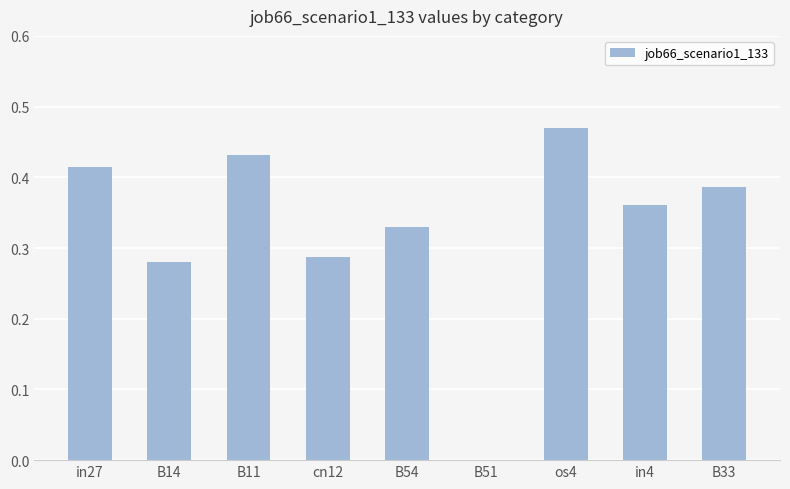

Between B33 and os4, which is larger?

os4